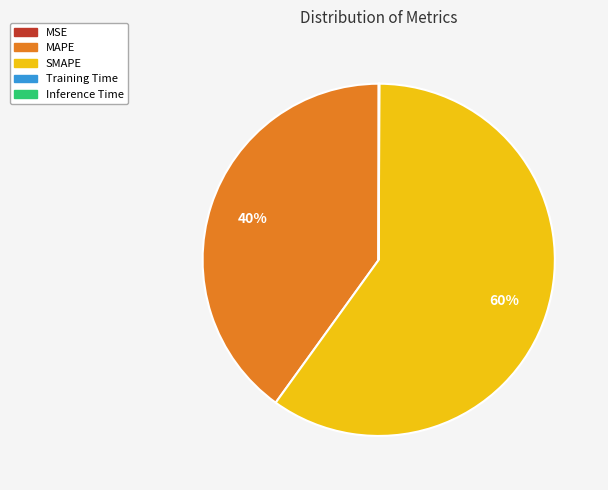

To the nearest percent, what is the difference between the largest and smallest slice percentages?

60%